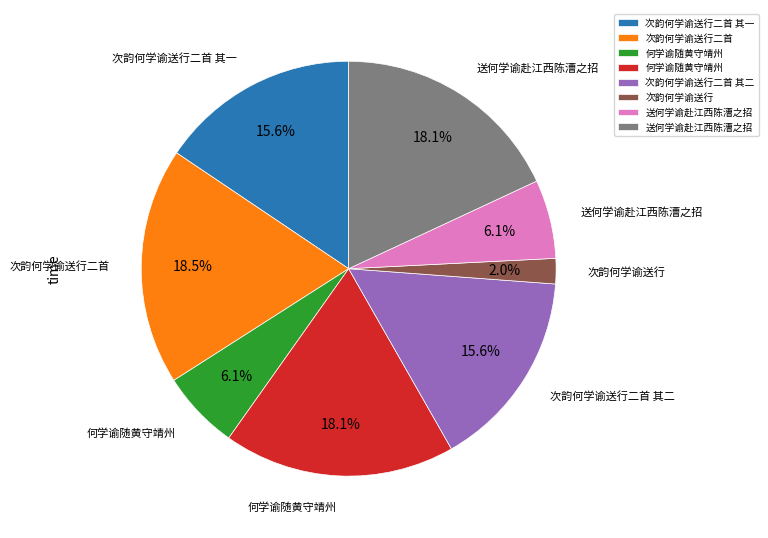

How many segments does this pie chart have?

8